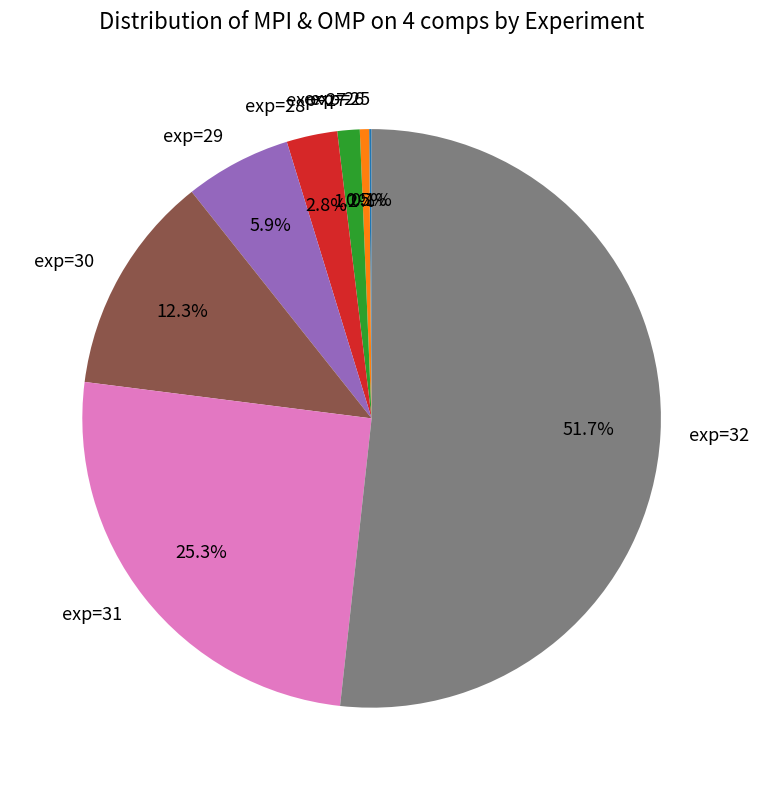

Is there a majority slice in this chart?

Yes